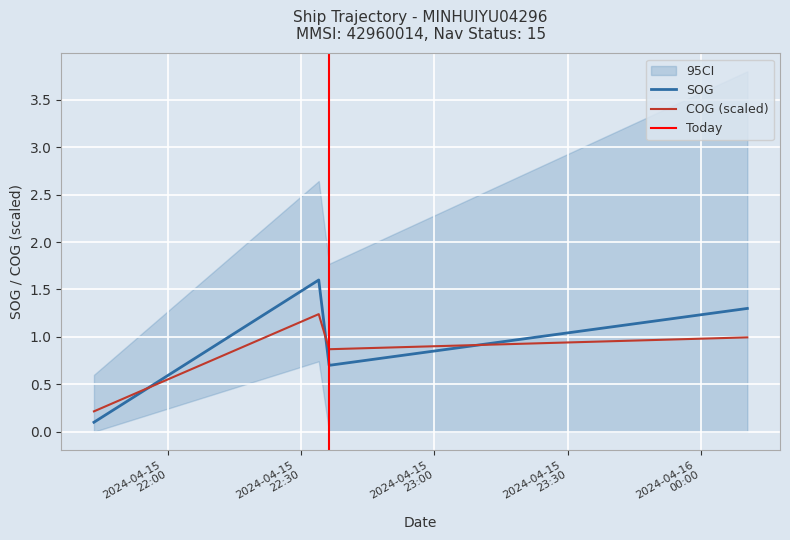

What position from the right is 2024-04-16 00:10:30?

1